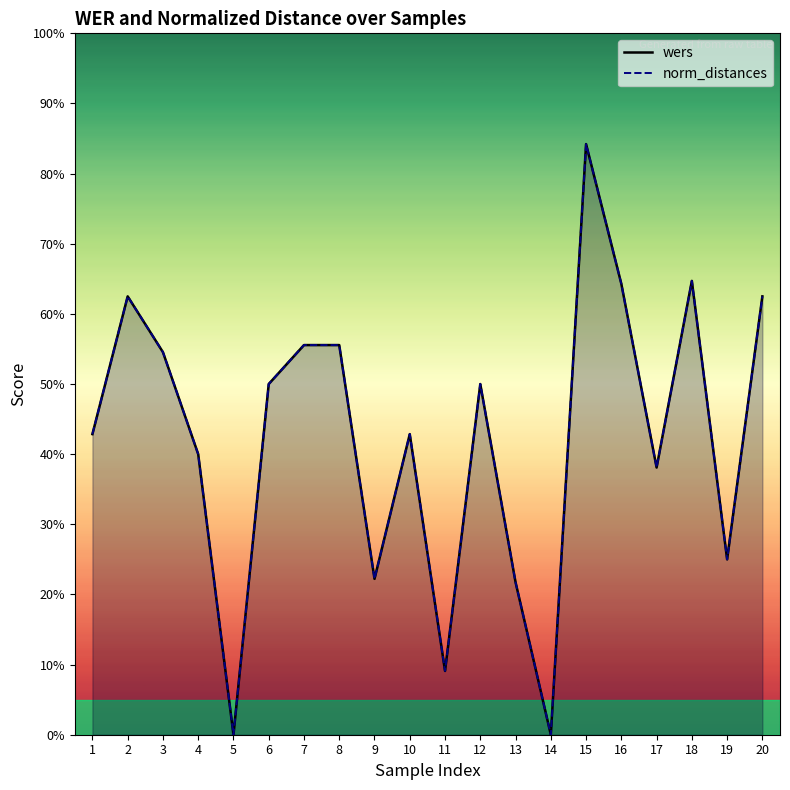

Between 4 and 7, which is larger?

7